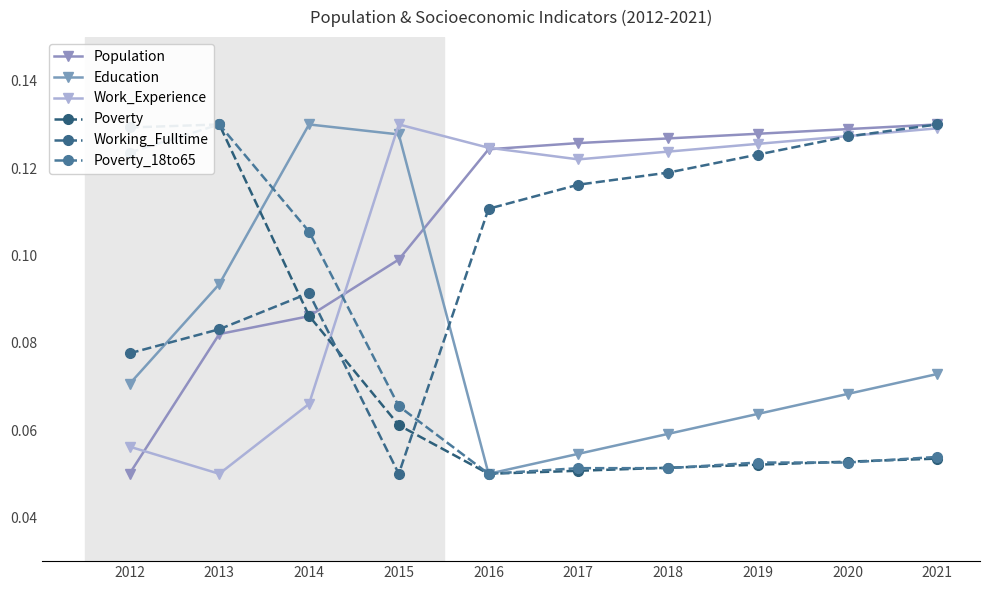

Is the value of Education at 2021 greater than the value of Poverty at 2021?

Yes